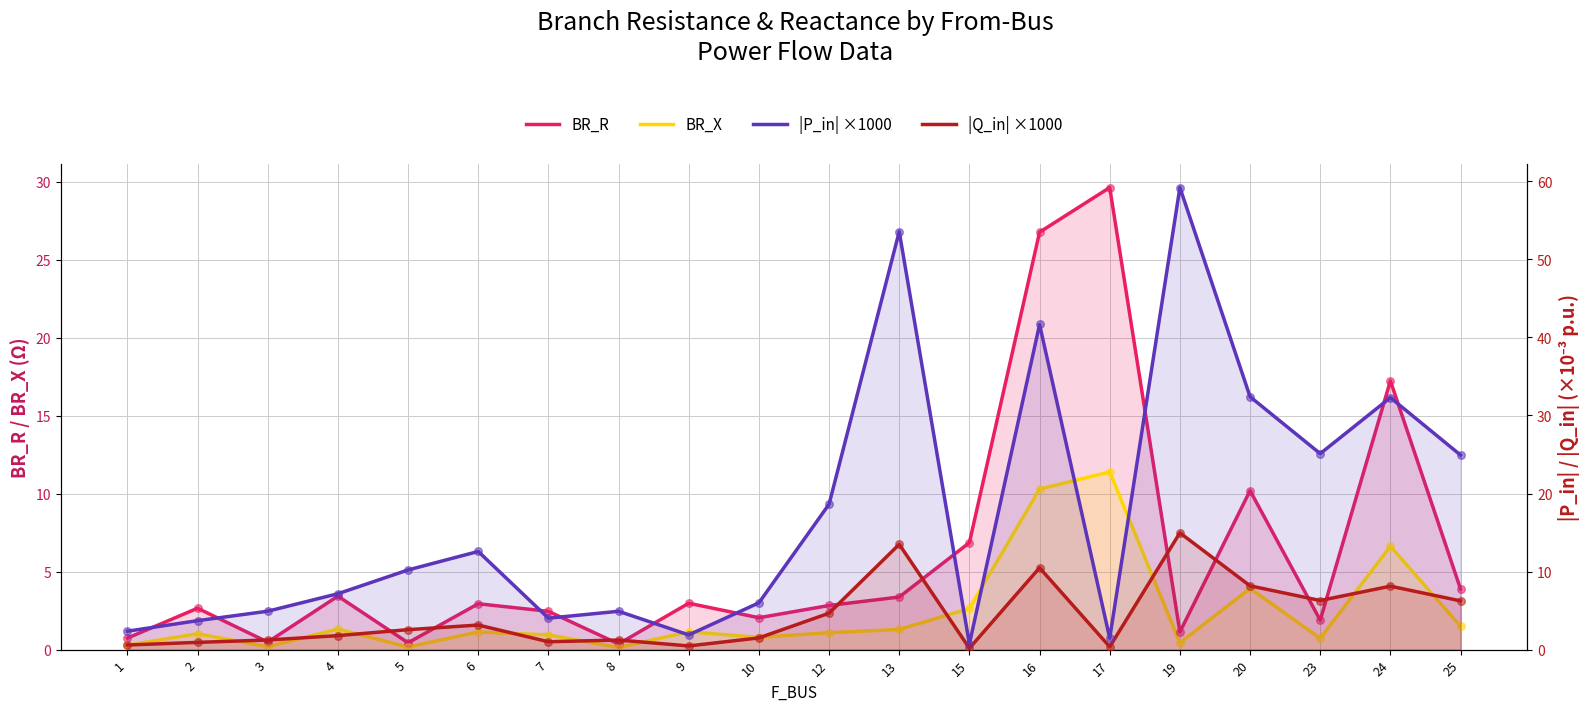

At which category is the sum across all series the highest?

16